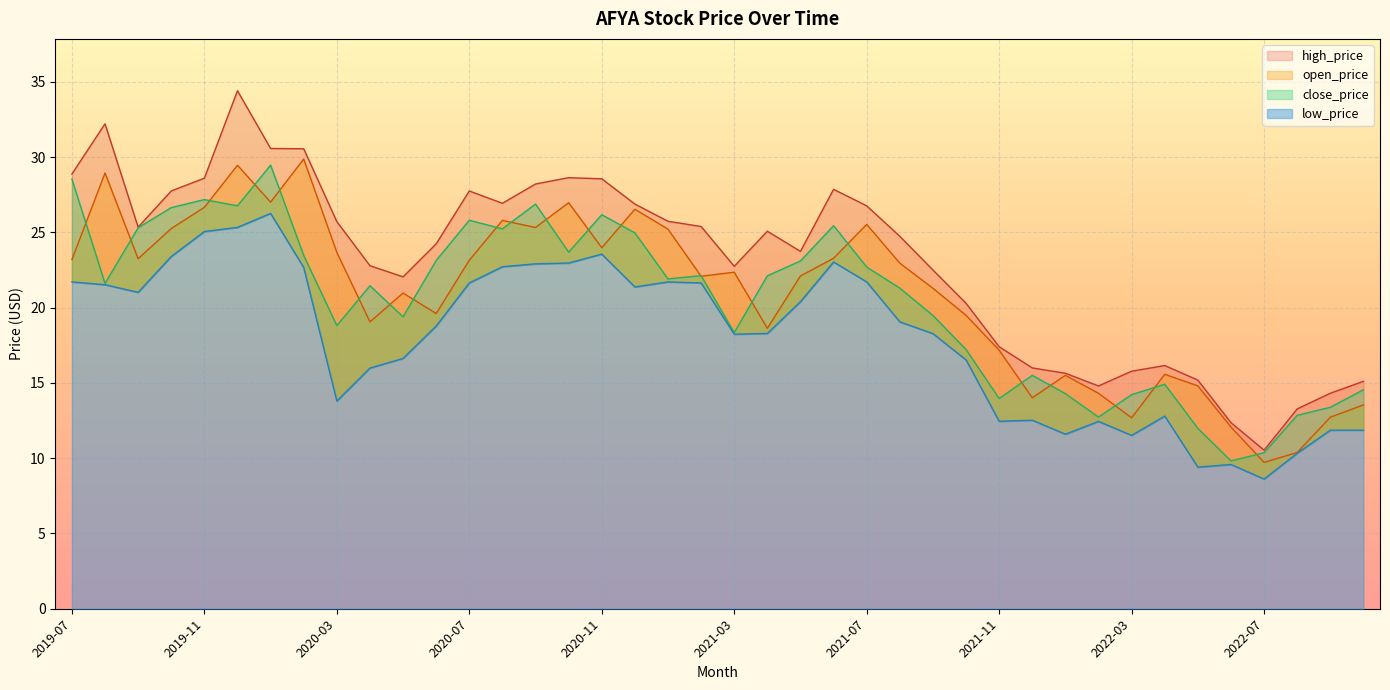

True or false: low_price and high_price cross at least once.

False